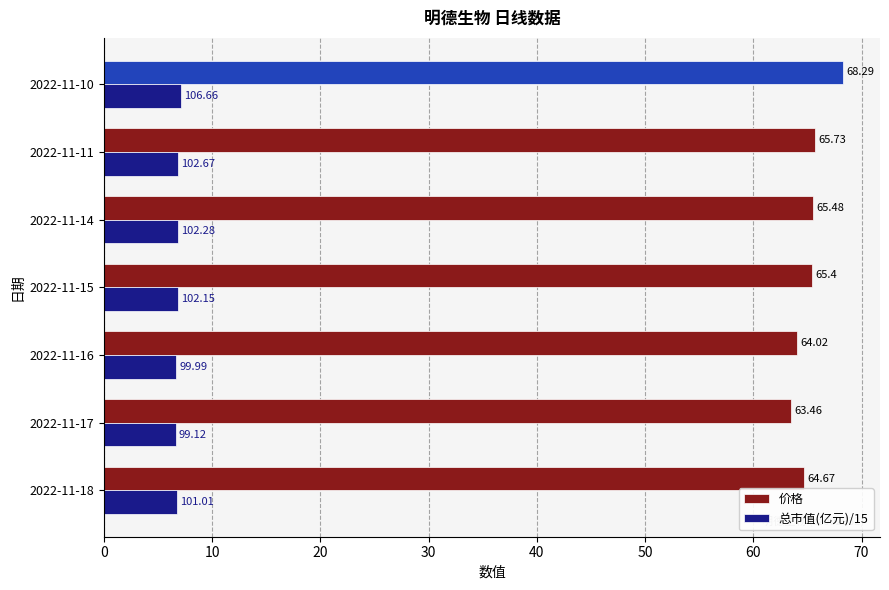

Between 2022-11-17 and 2022-11-11, which series saw the biggest shift?

价格